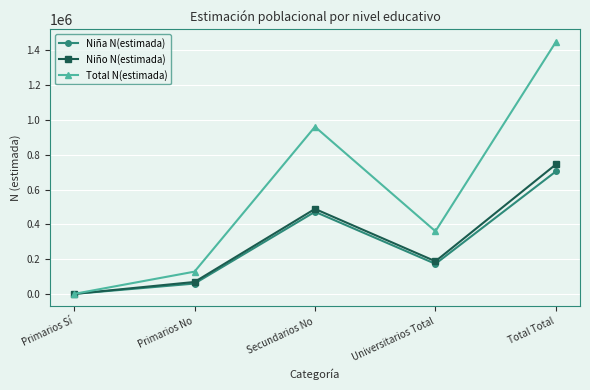

List the labels in order of Niño N(estimada) value, smallest first.

Primarios Sí, Primarios No, Universitarios Total, Secundarios No, Total Total